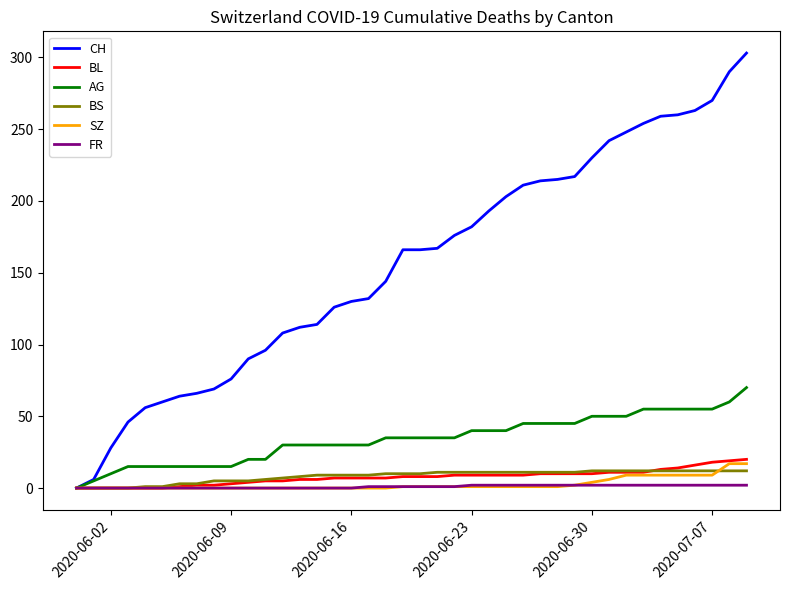

What is the maximum value shown in the chart?

303